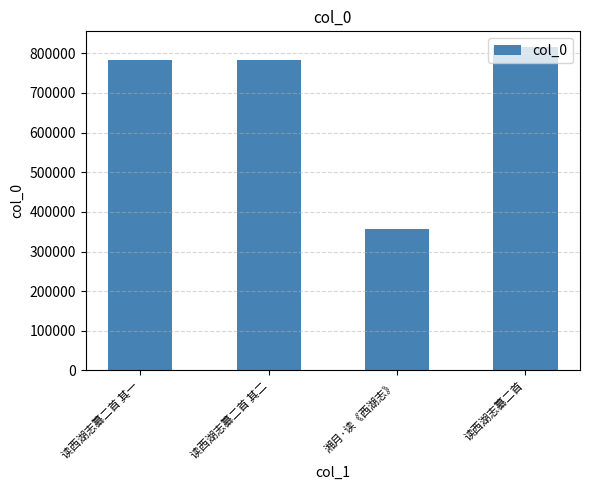

What is the sum of the values at 湘月·读《西湖志》 and 读西湖志纂二首?

1171675